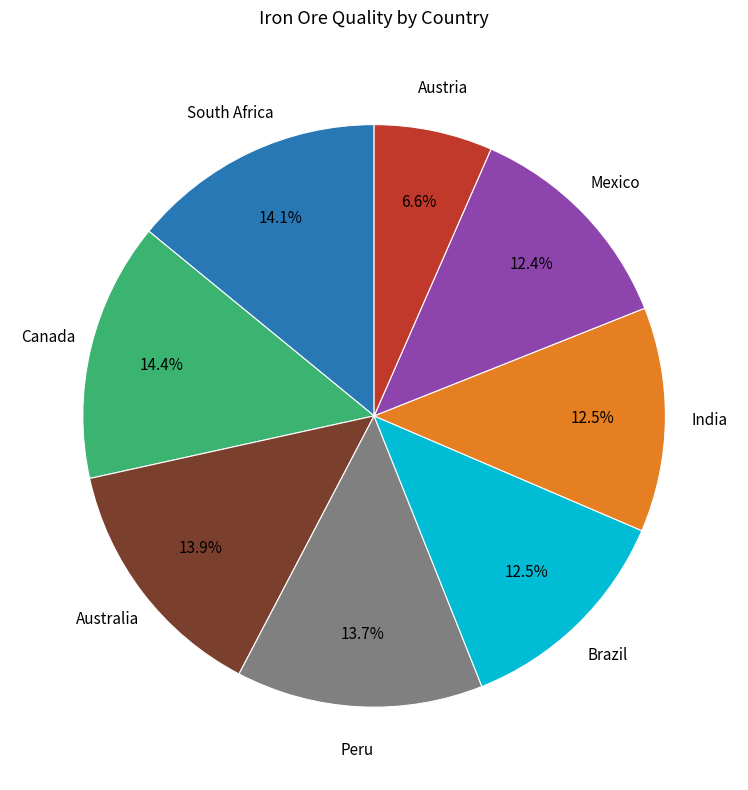

Is there a majority slice in this chart?

No